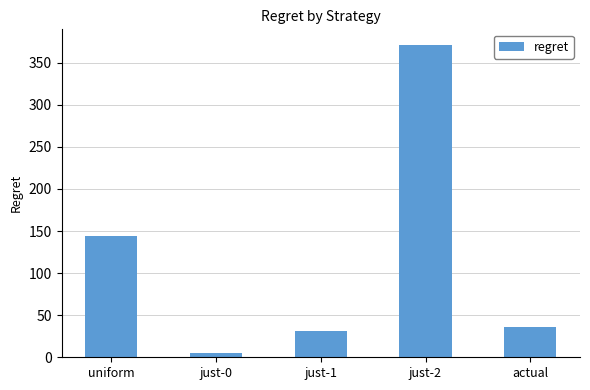

What is the minimum value shown in the chart?

5.1